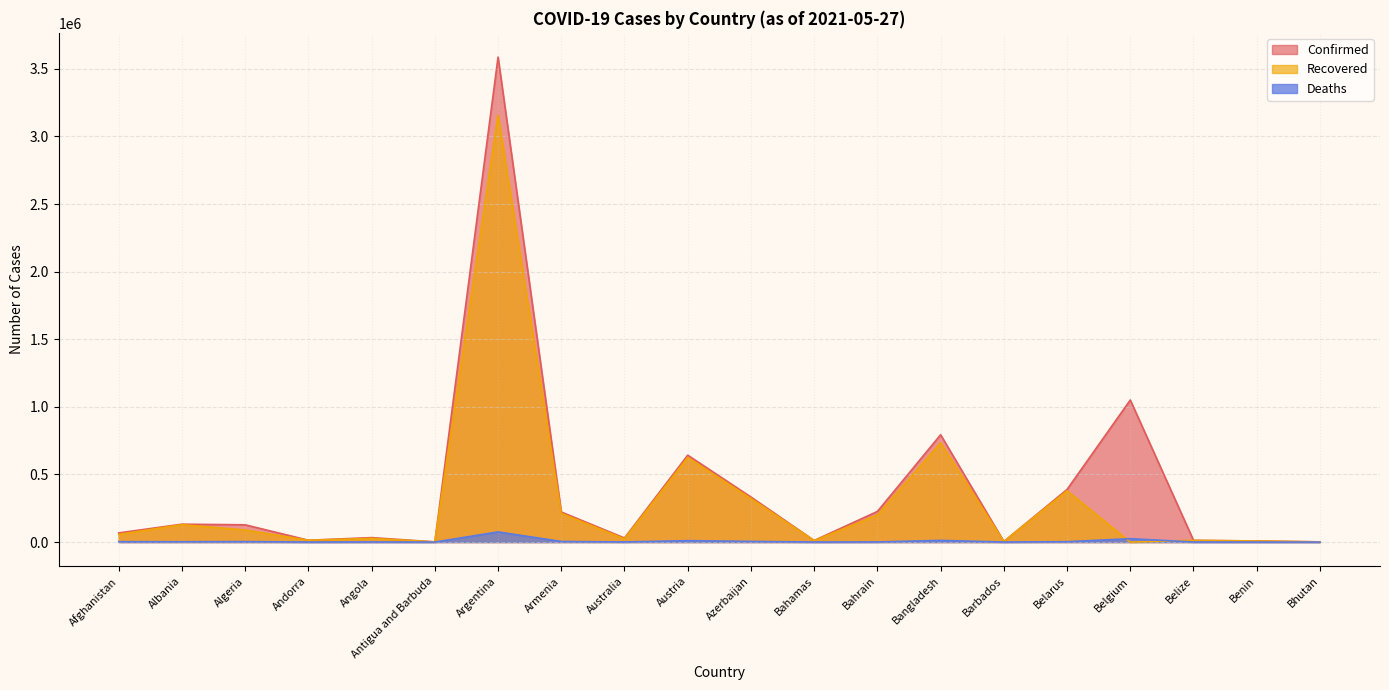

At which label is Deaths closest to 37528?

Belgium